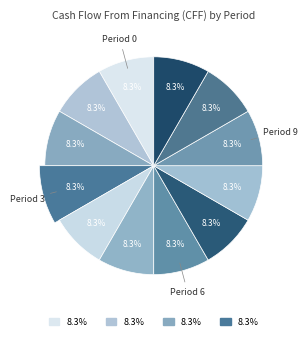

What percentage is the 6 slice, to the nearest percent?

8%